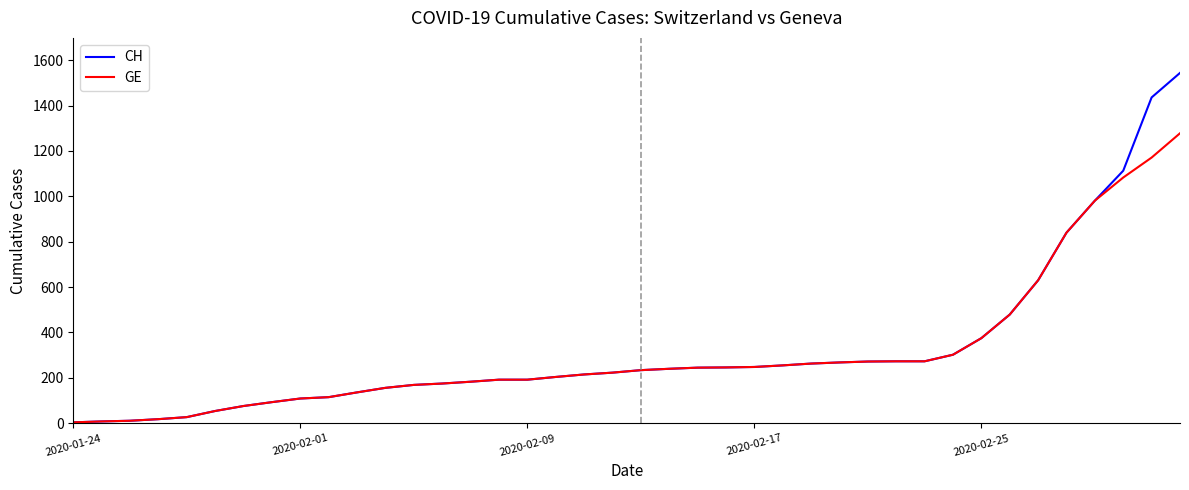

What is the difference between the second highest and second lowest values in the GE series?

1163